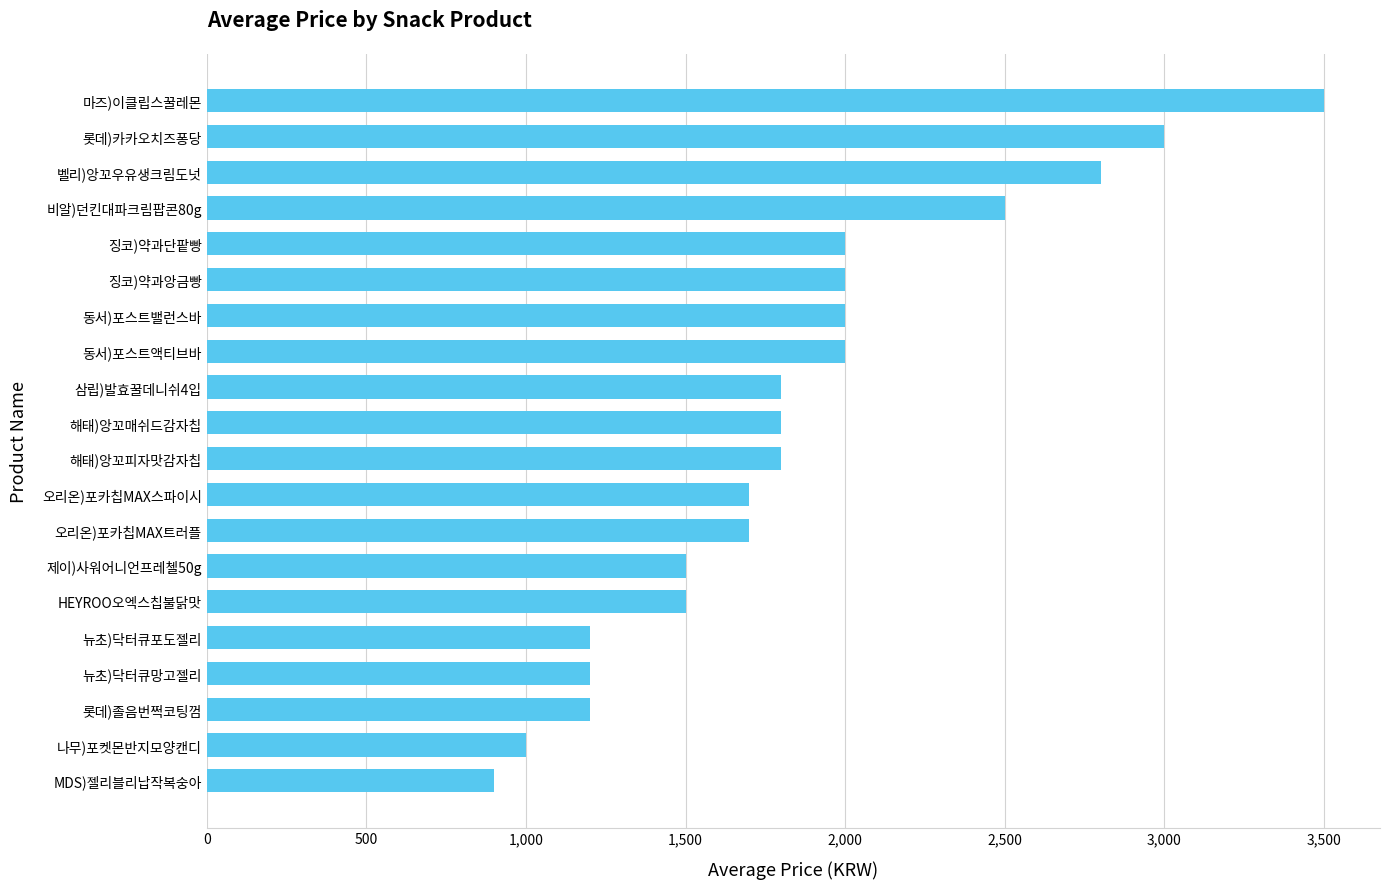

Reading bottom to top, list all the values displayed in this chart.

900	1000	1200	1200	1200	1500	1500	1700	1700	1800	1800	1800	2000	2000	2000	2000	2500	2800	3000	3500